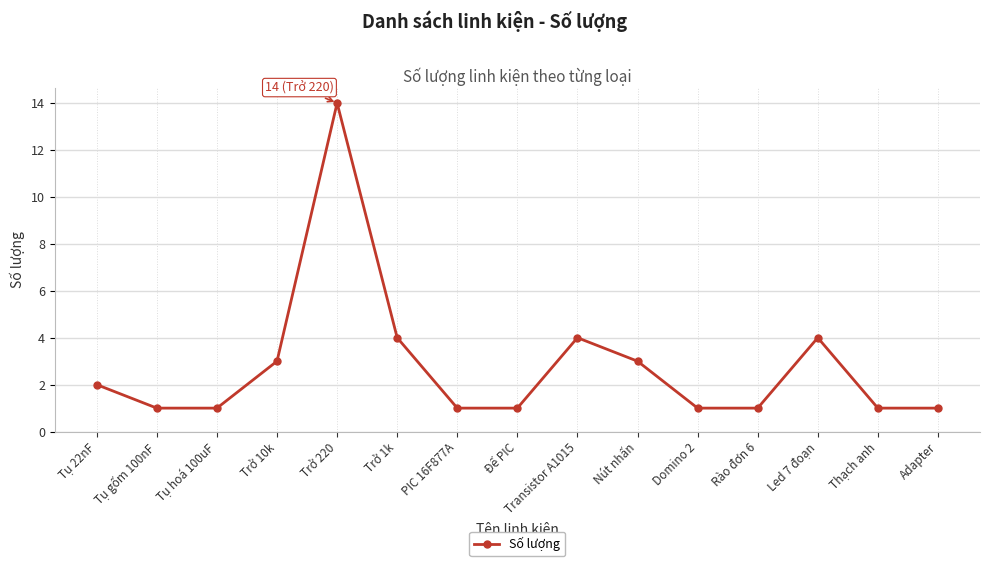

What is the label of the 1st point from the right?

Adapter